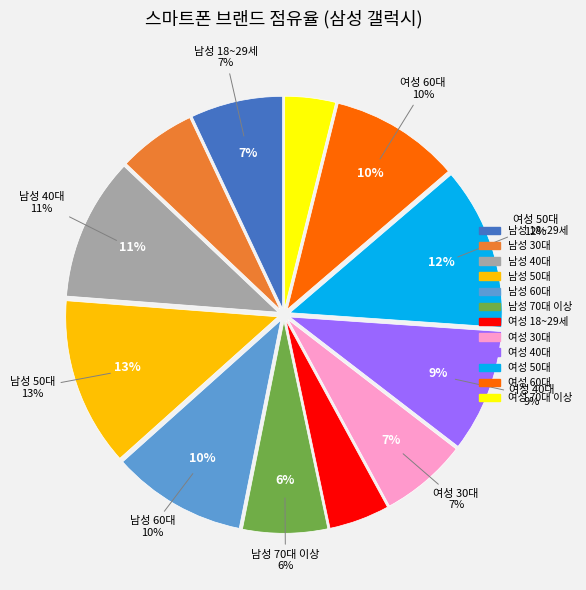

Combined, do 남성 70대 이상 and 남성 40대 account for over 50%?

No